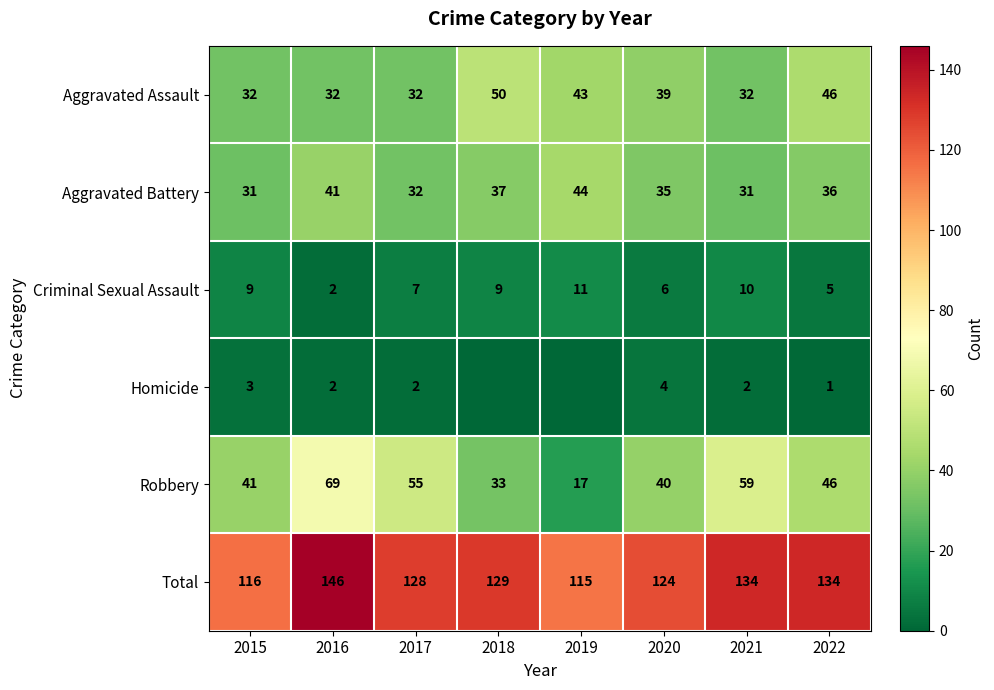

How many Aggravated Assault values are between 32 and 46?

7